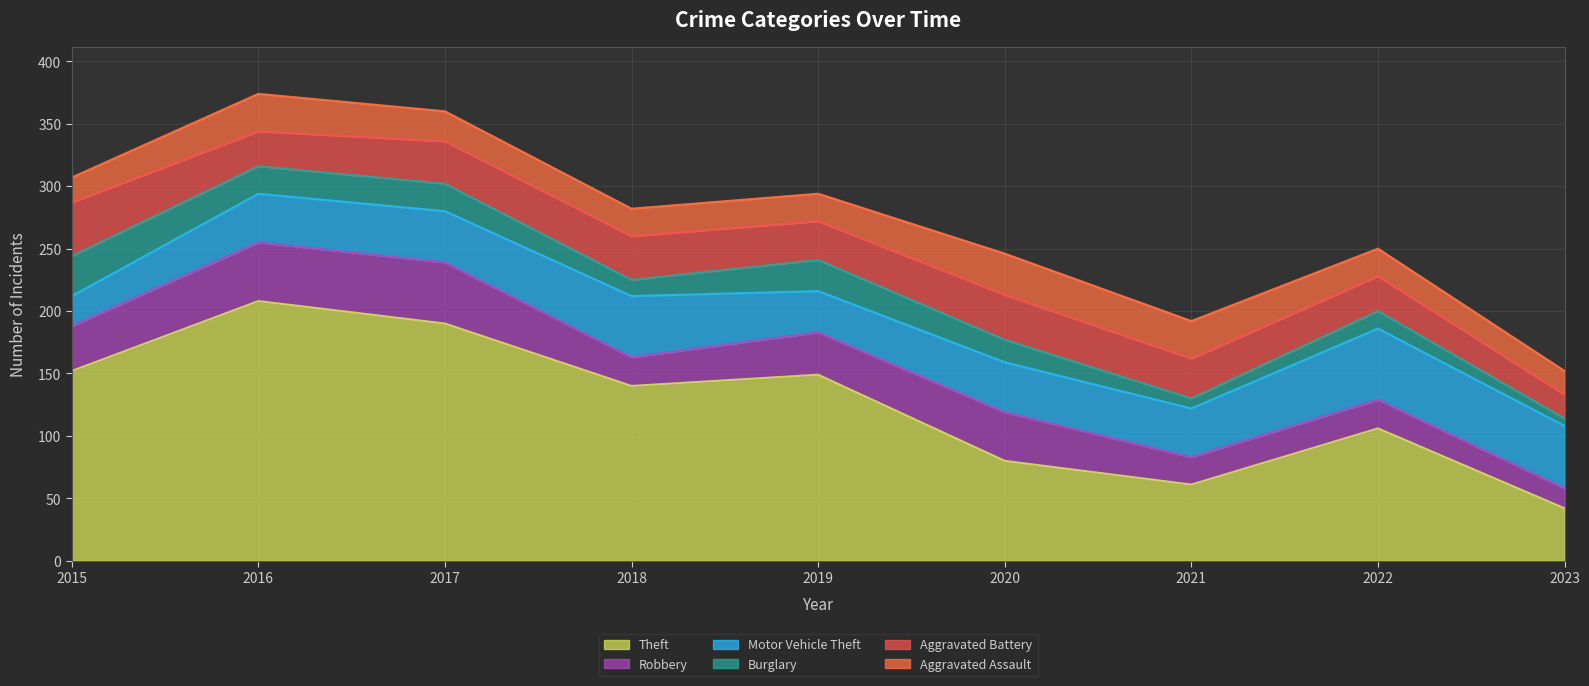

How many lines are shown in the chart?

6